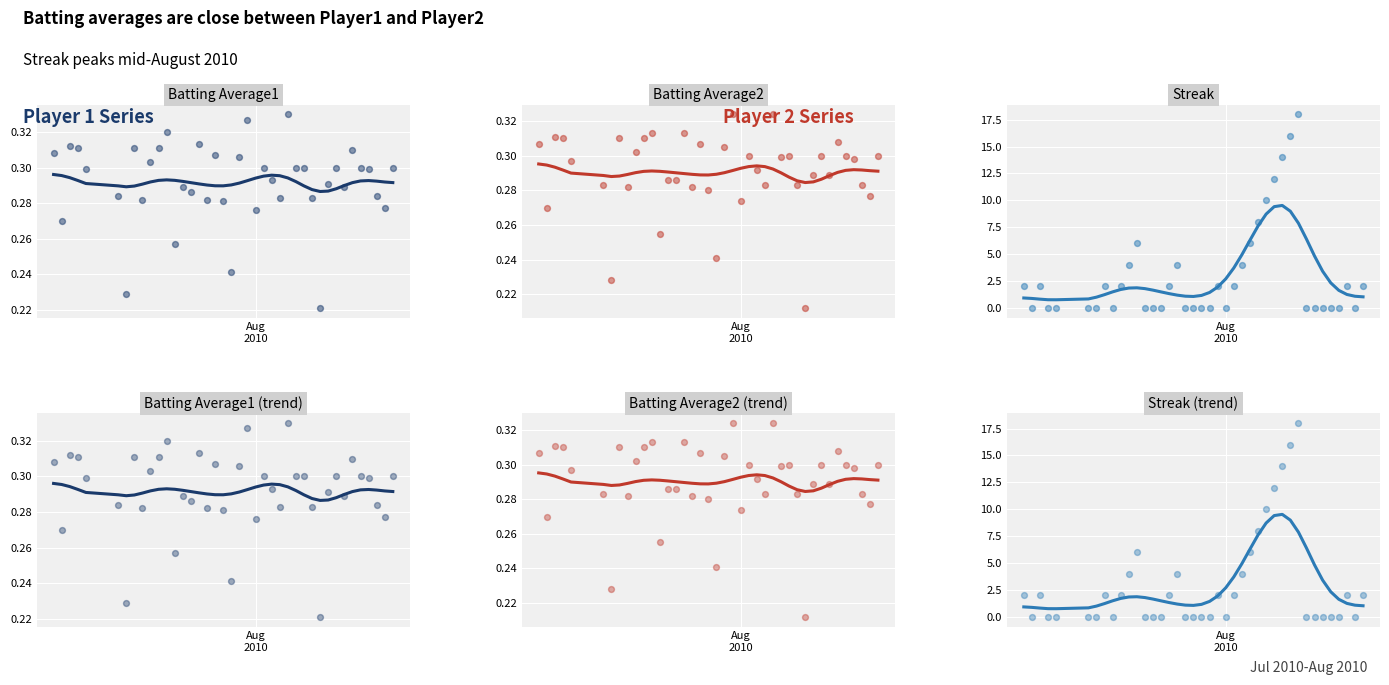

At how many categories does at least one series exceed 0?

40